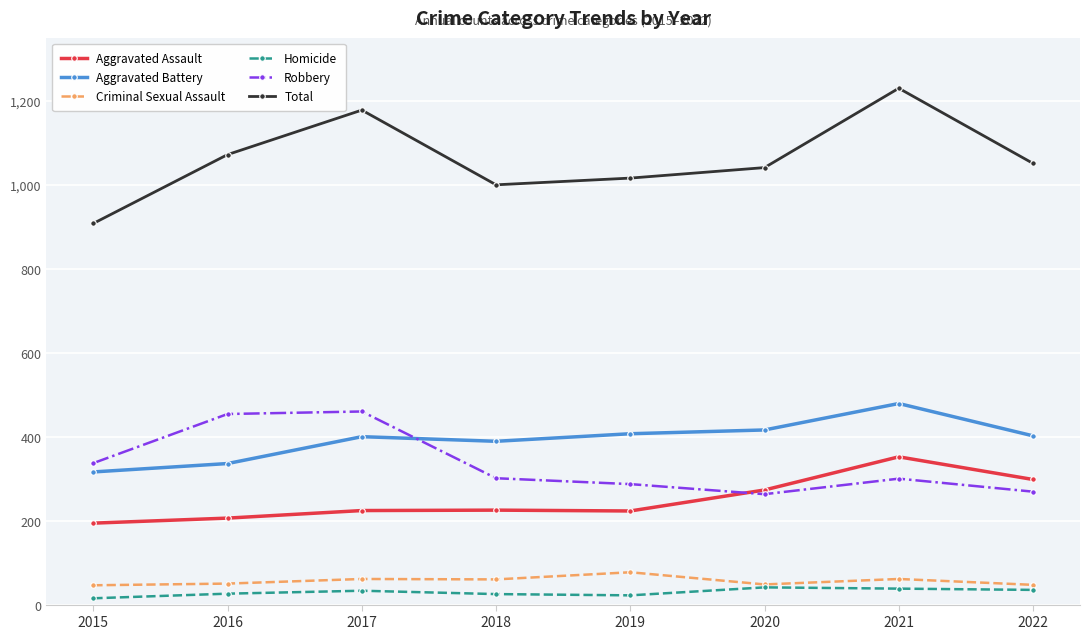

What is the total value across all series at 2020?

2082